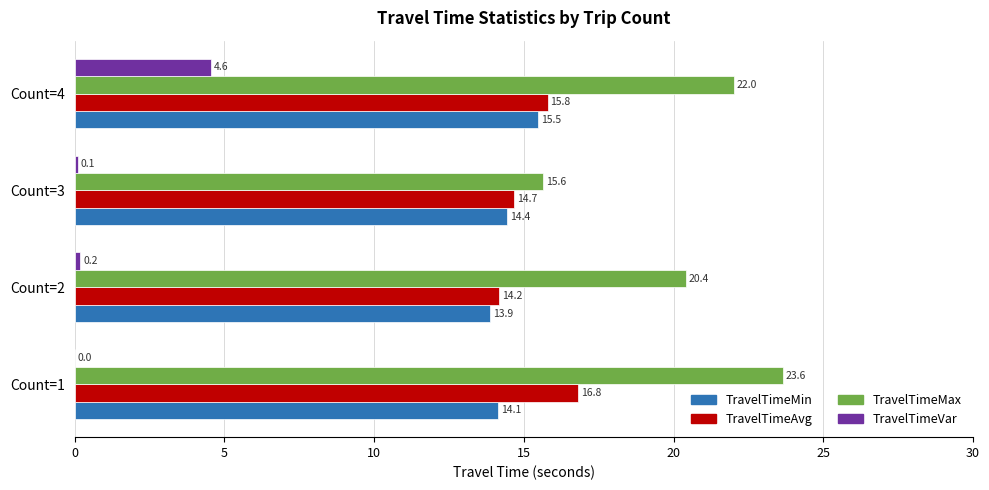

Which series has the largest range (max minus min)?

TravelTimeMax